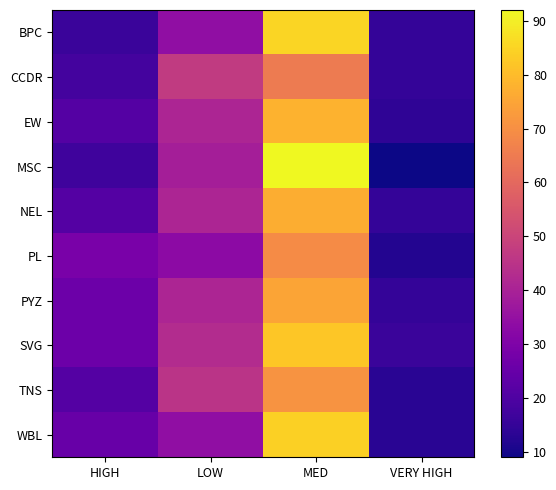

Which series changed the most between LOW and VERY HIGH?

CCDR